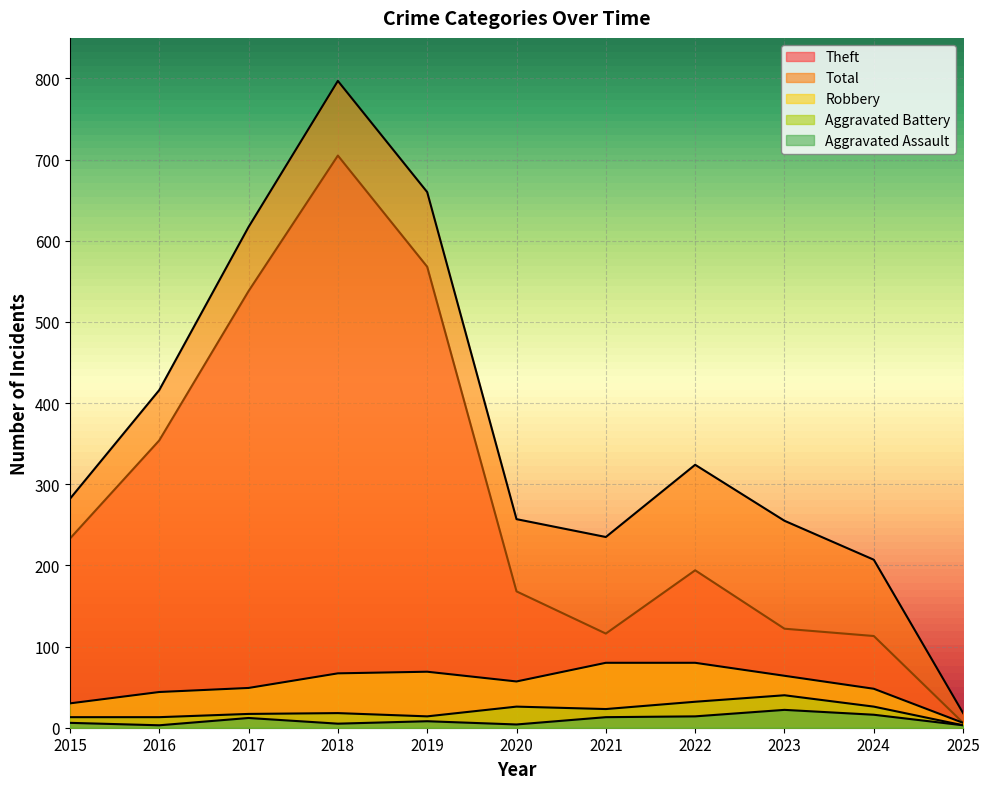

What is the total value across all series at 2015?

564